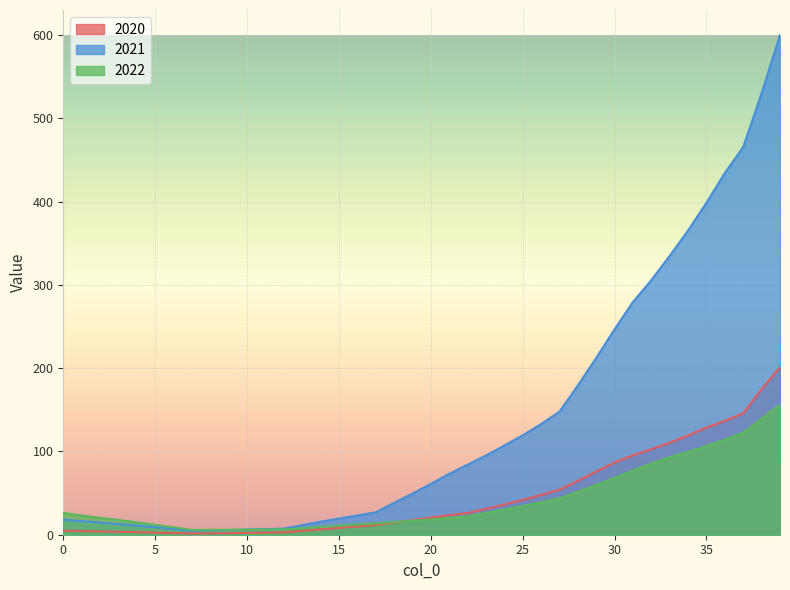

At which category is the sum across all series the highest?

39